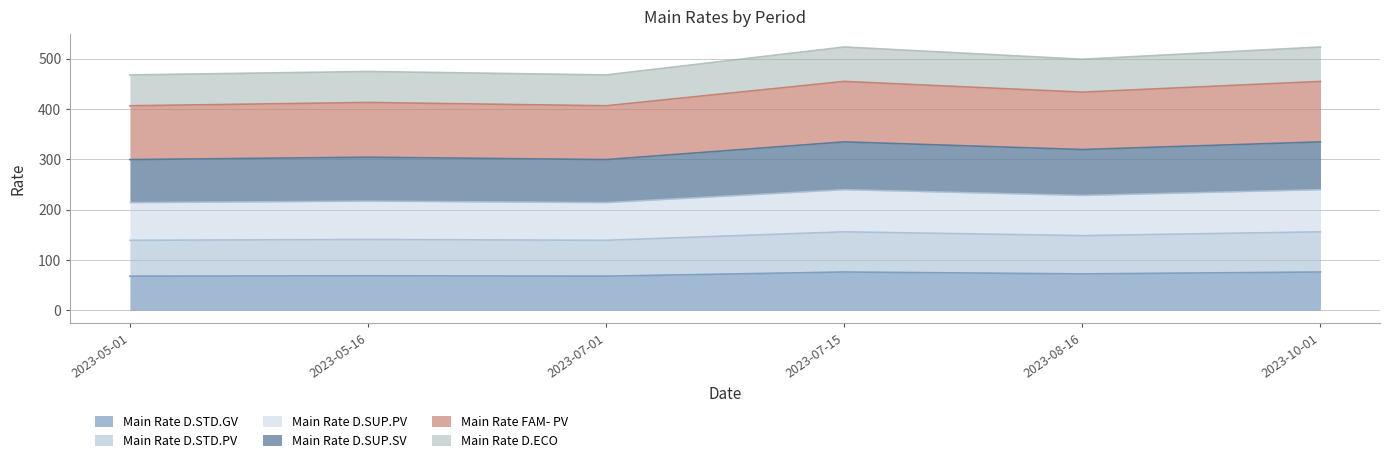

What is the minimum value for Main Rate D.STD.GV?

67.7